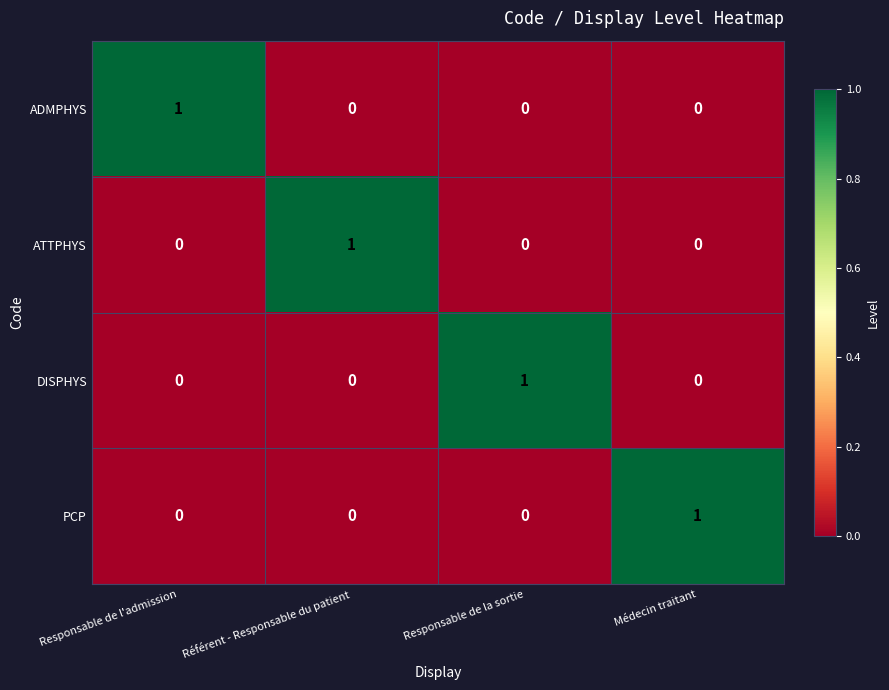

How many ADMPHYS values are between 0 and 1?

4